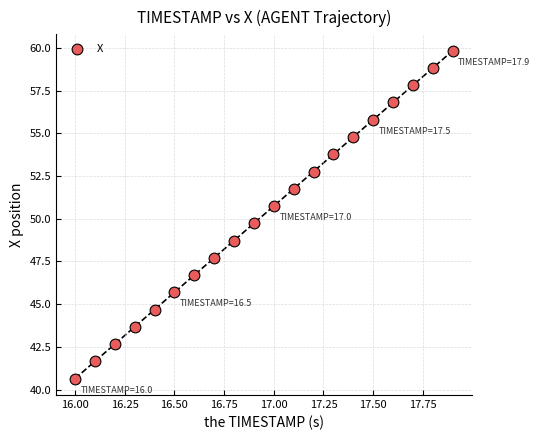

What is the range of X values (max minus min)?

1.9